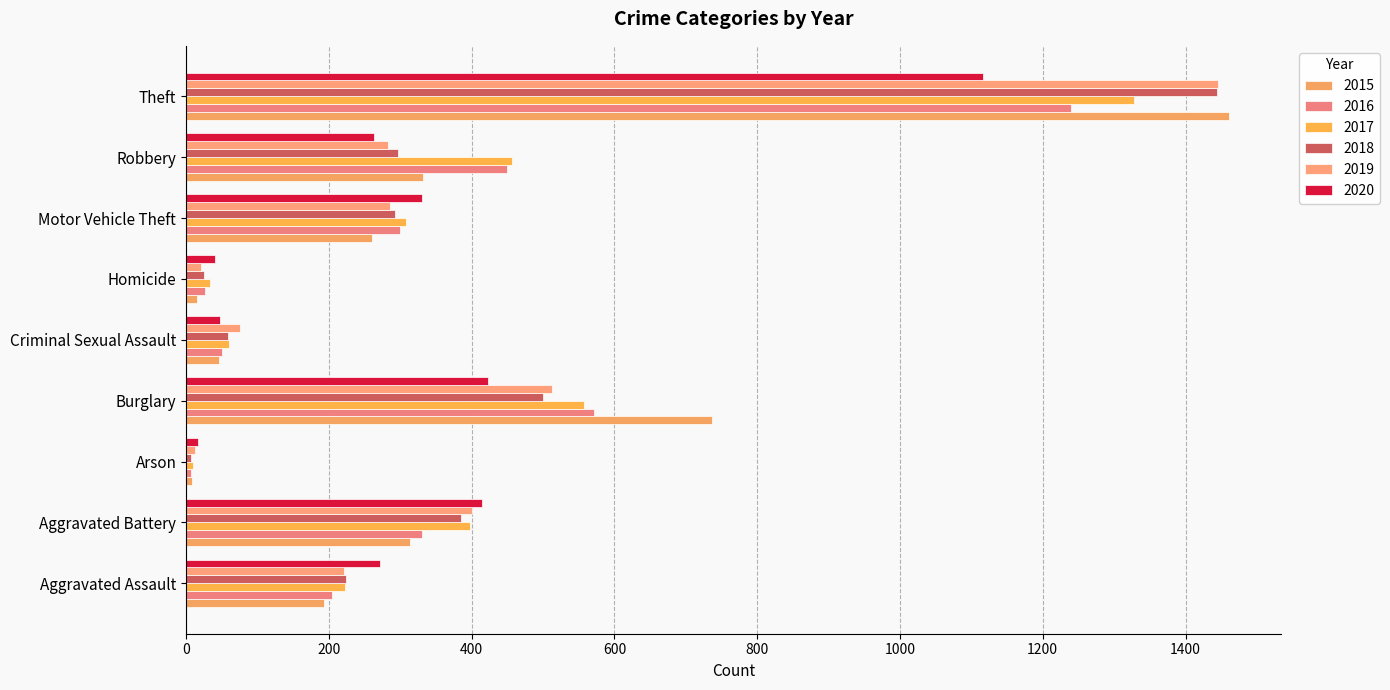

What is the difference between the maximum and minimum values in the 2016 series?

1233